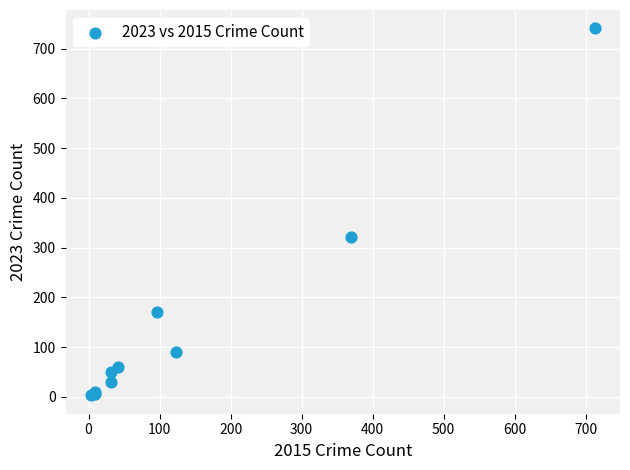

What Y value in the scatter plot is closest to 372?

321